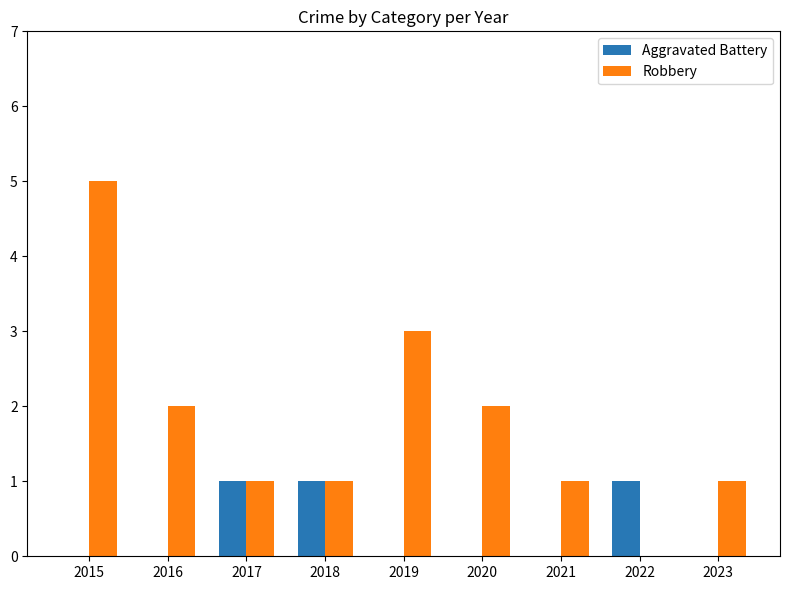

Reading right to left, transcribe all the data shown in this chart.

Aggravated Battery: 0	1	0	0	0	1	1	0	0
Robbery: 1	0	1	2	3	1	1	2	5